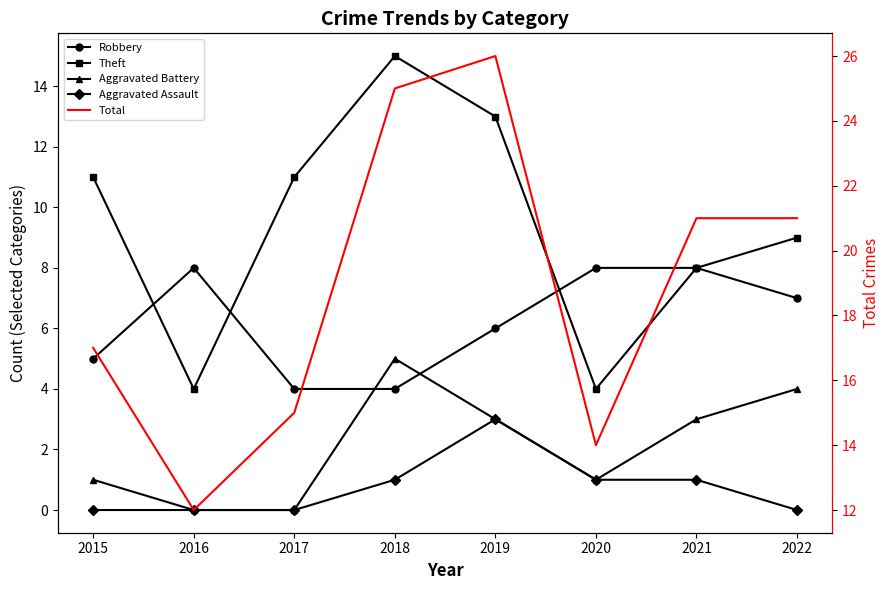

What is the difference between the highest and lowest values at 2017?

15